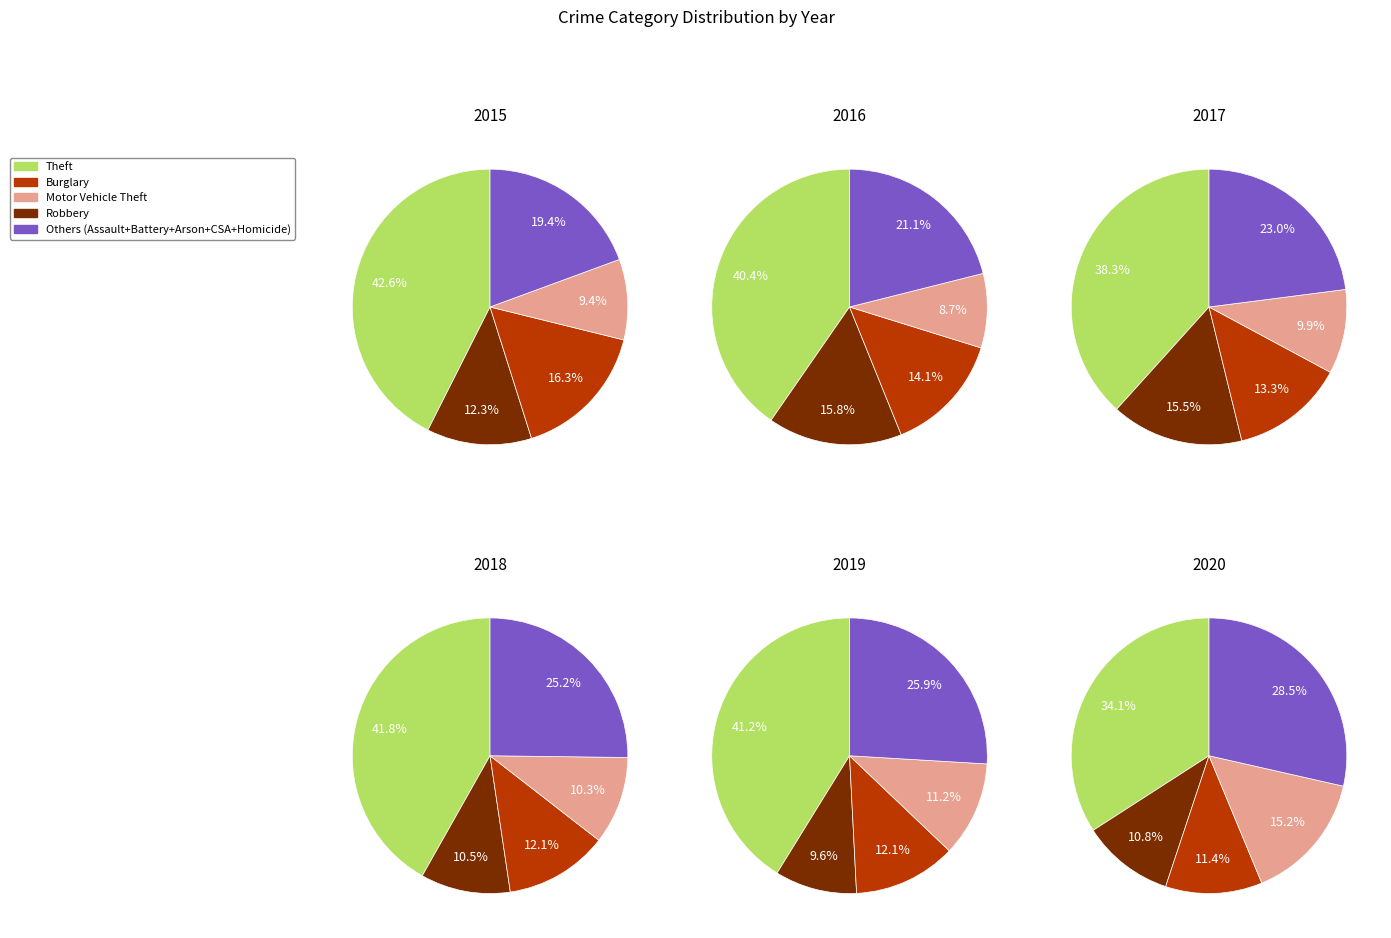

The Homicide slice represents 11% of the pie. True or false?

False